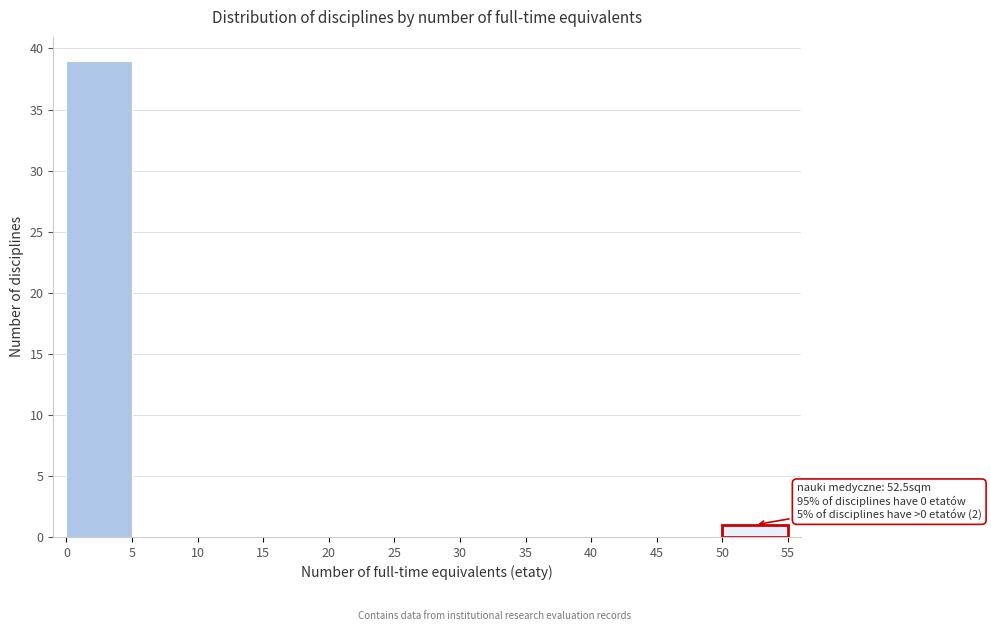

Over which range of the x-axis is the bar tallest?

0 to 5